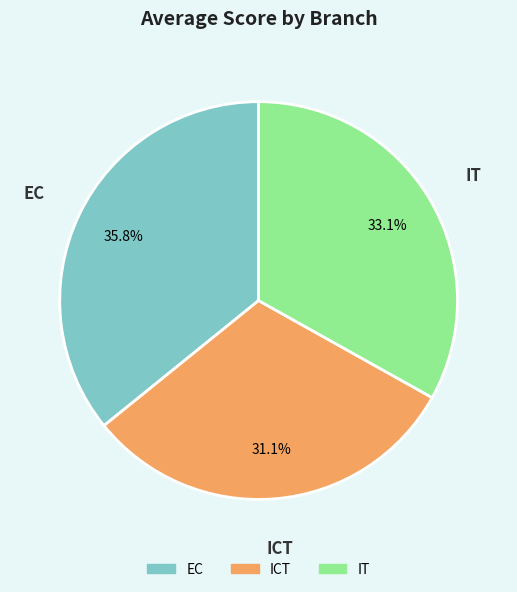

Does ICT account for over 50% of the chart?

No